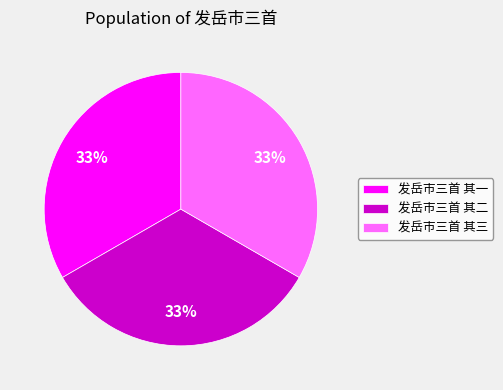

Combined, do 发岳市三首 其三 and 发岳市三首 其二 account for over 50%?

Yes